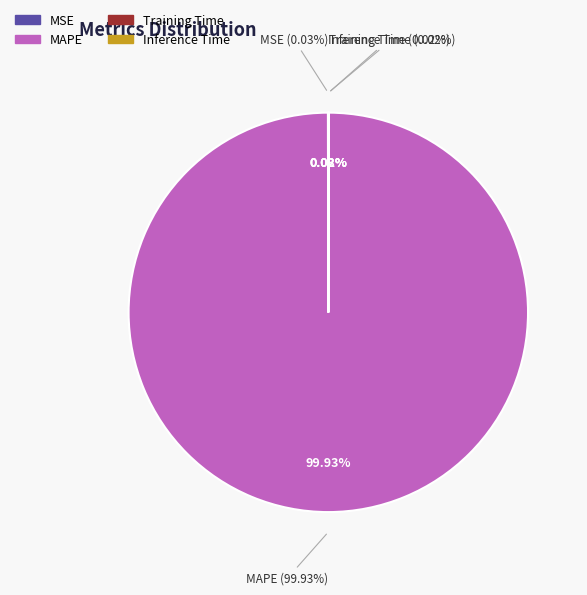

The MSE slice represents 0% of the pie. True or false?

True